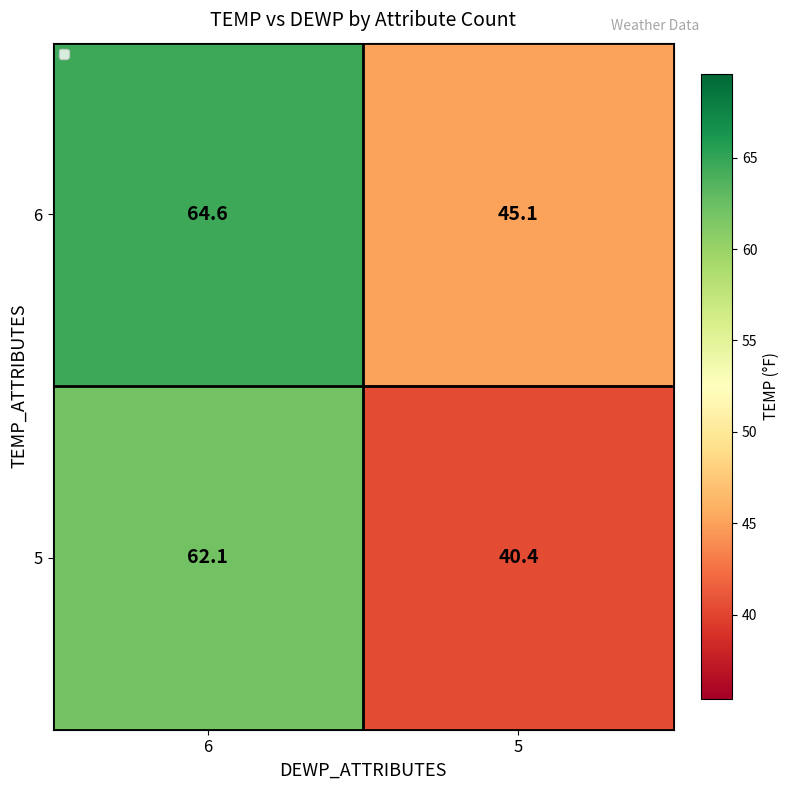

Which series has the largest total across all categories?

6